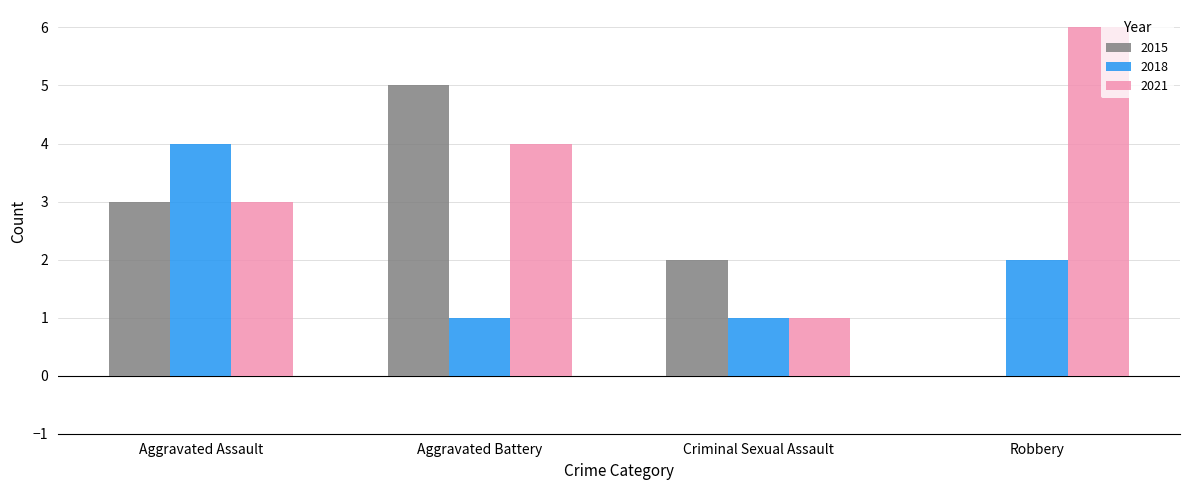

What is the maximum value for 2018?

4